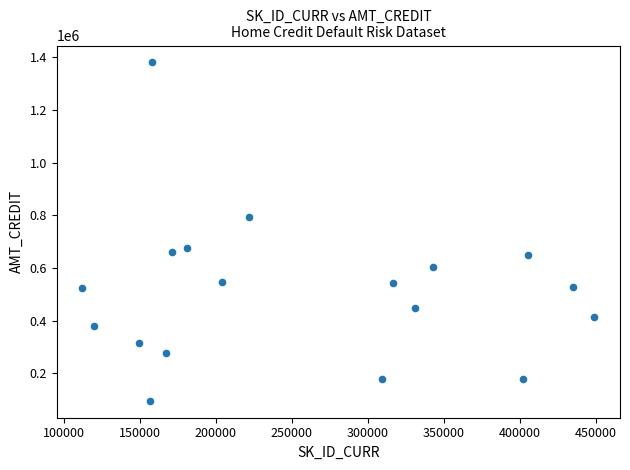

What is the range of Y values (max minus min)?

1285173.0